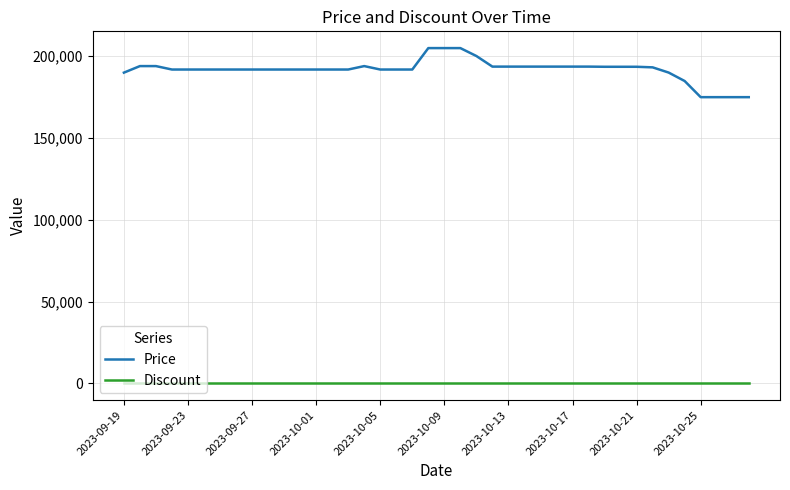

Which series has the widest spread of values?

Price